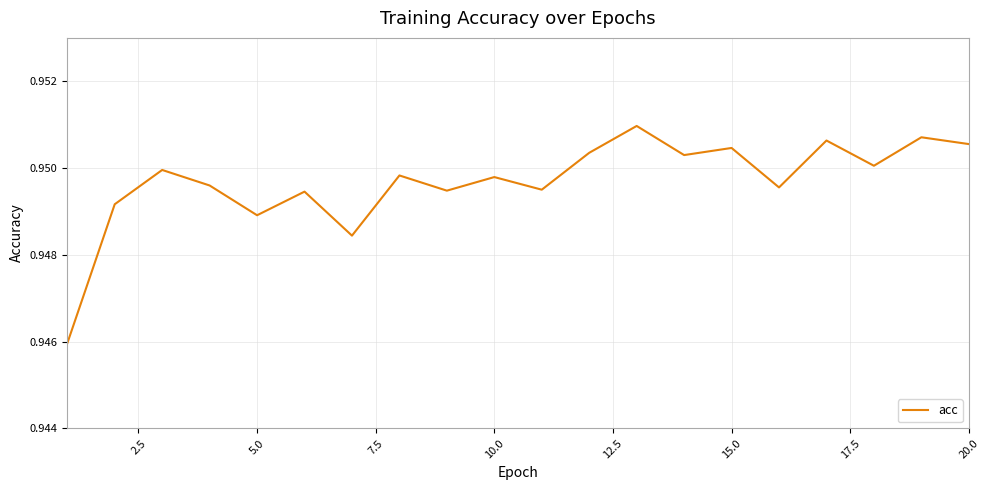

Count the number of data series in this chart.

1